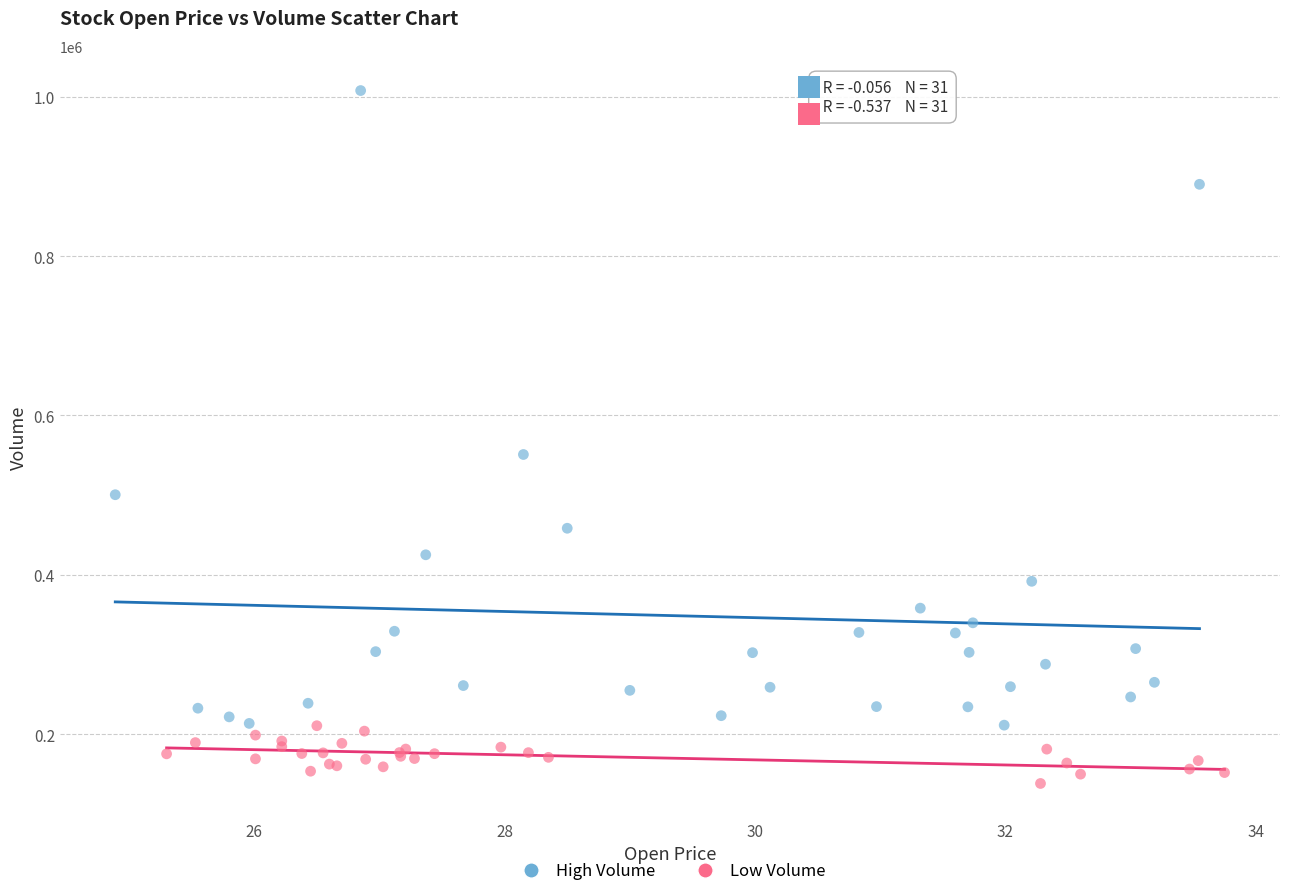

Which series contains the lowest Y value?

Low Volume